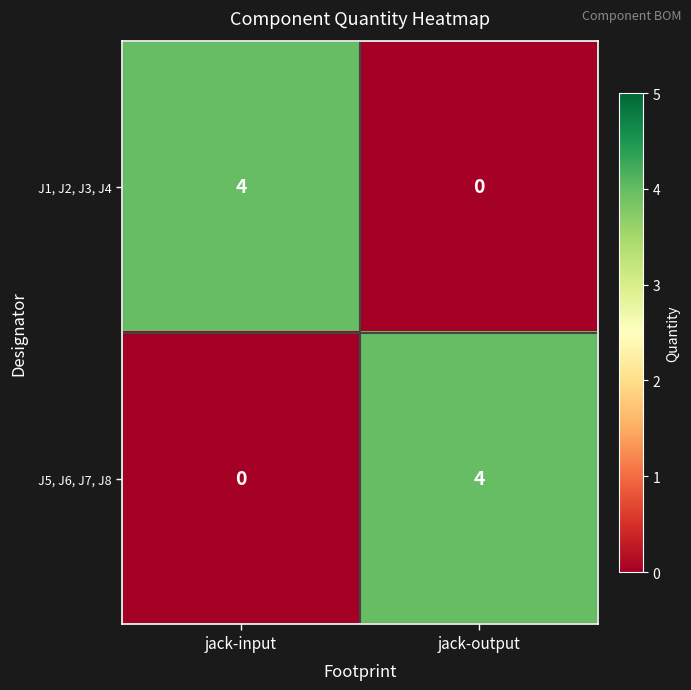

What is the total value across all series at jack-output?

4